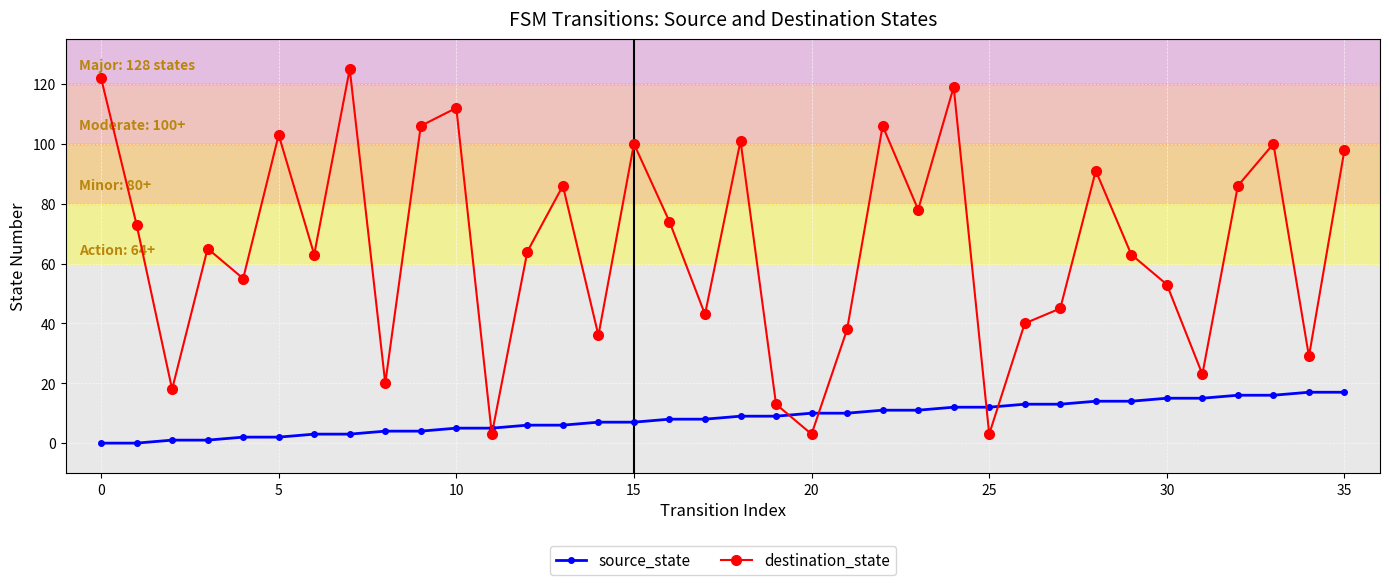

How many distinct data groups are displayed?

2